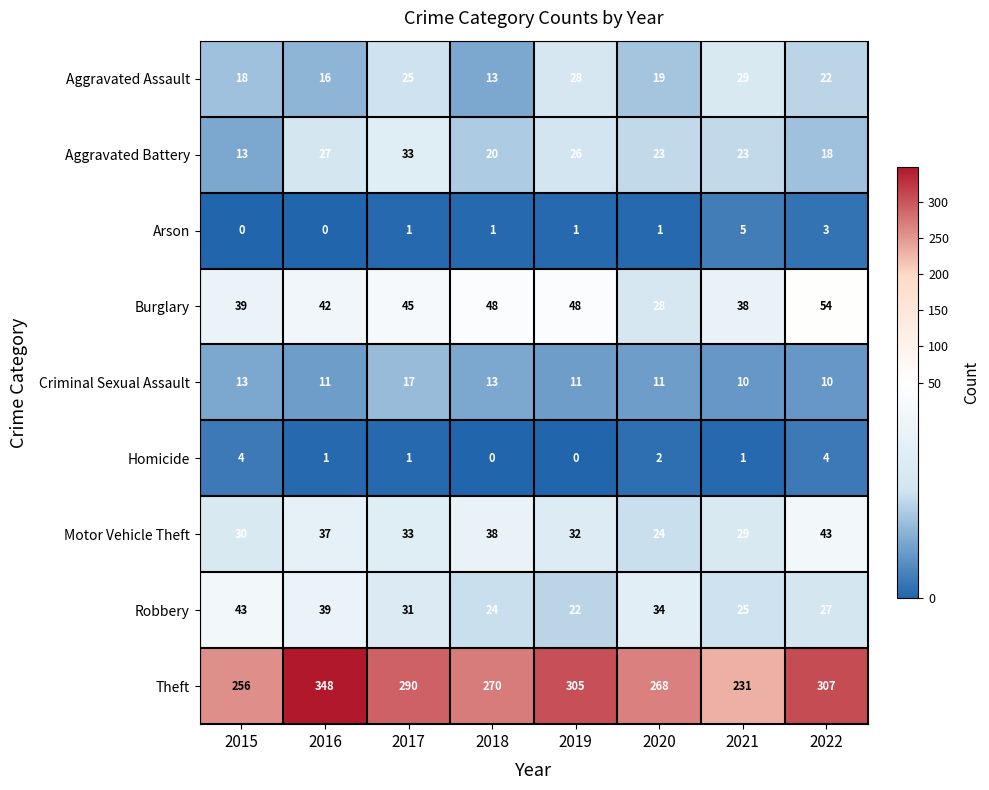

The Aggravated Battery series shows 41 at 2021. True or false?

False